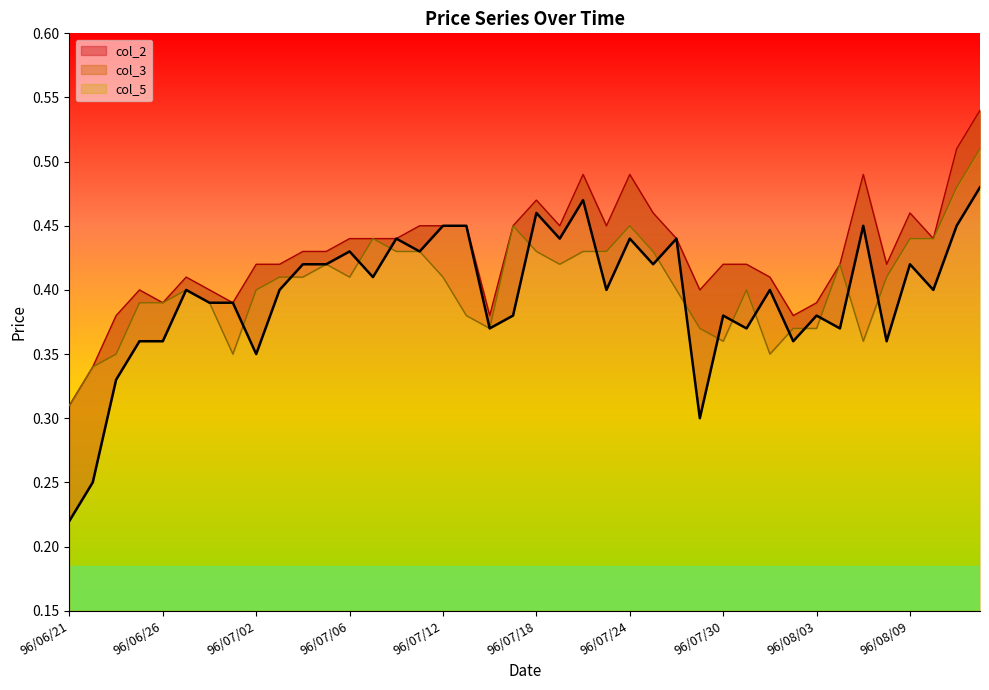

True or false: col_2 has more than 1 interior local peaks.

True